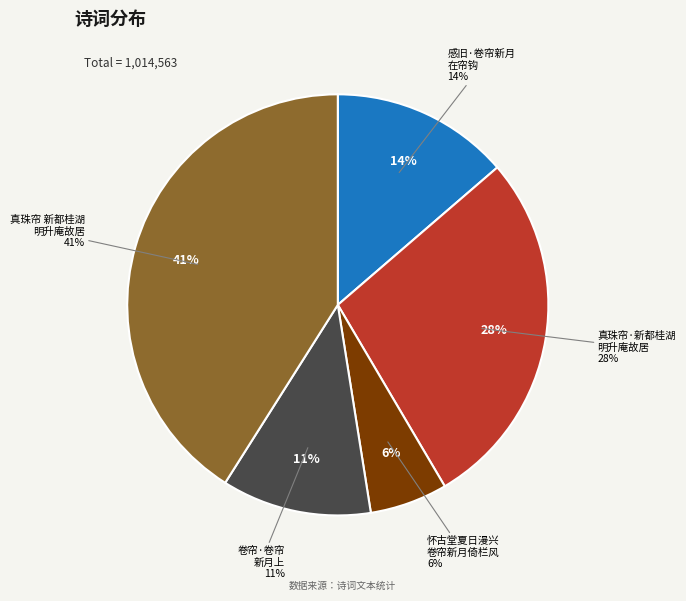

To the nearest percent, what is the difference between the largest and smallest slice percentages?

35%